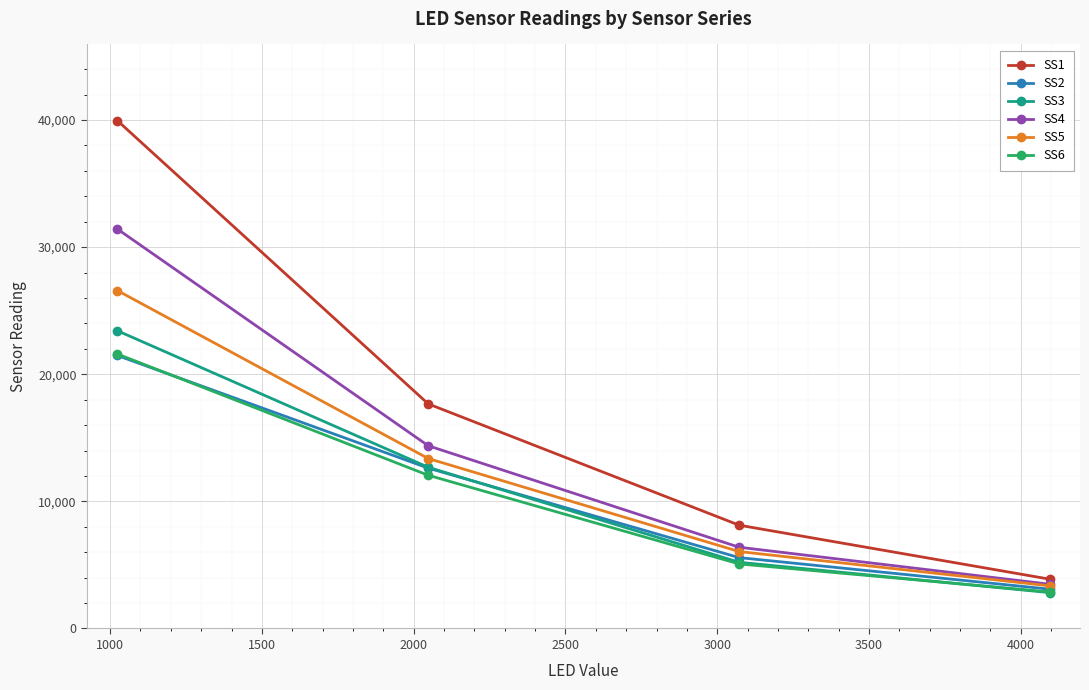

What is the value of the SS6 point at the 3rd from the left?

5078.6